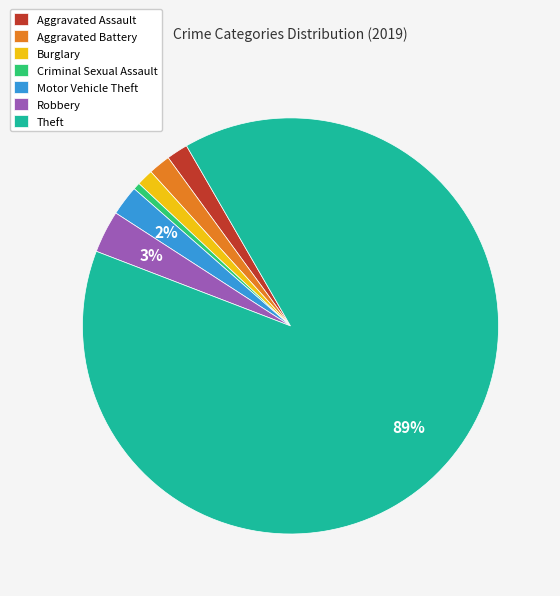

Is the sum of Burglary and Motor Vehicle Theft greater than half?

No